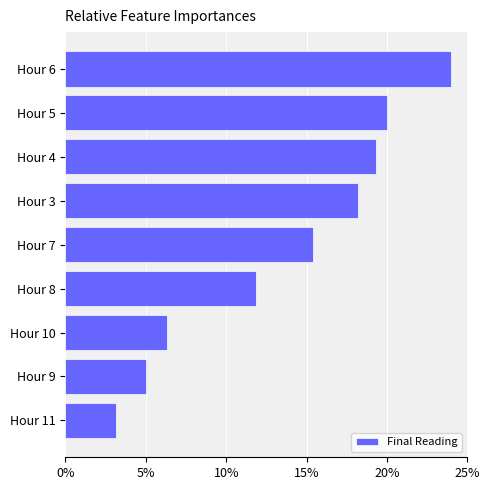

What is the average value?

13.7